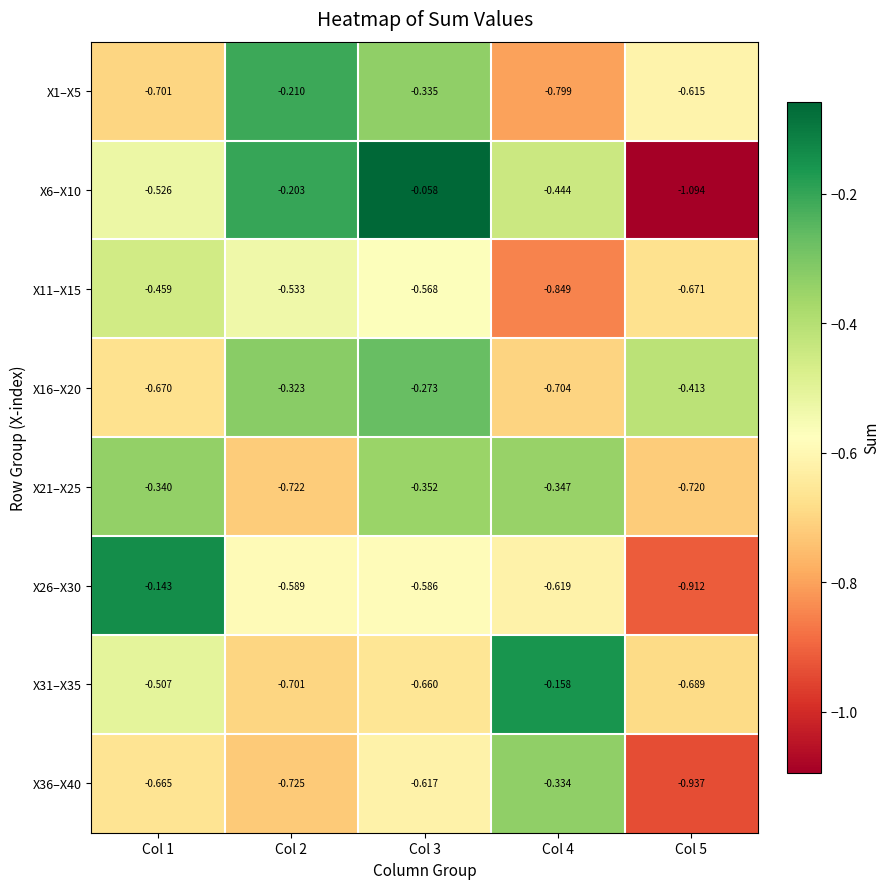

Is the value of X21–X25 at Col 3 greater than the value of X1–X5 at Col 3?

No